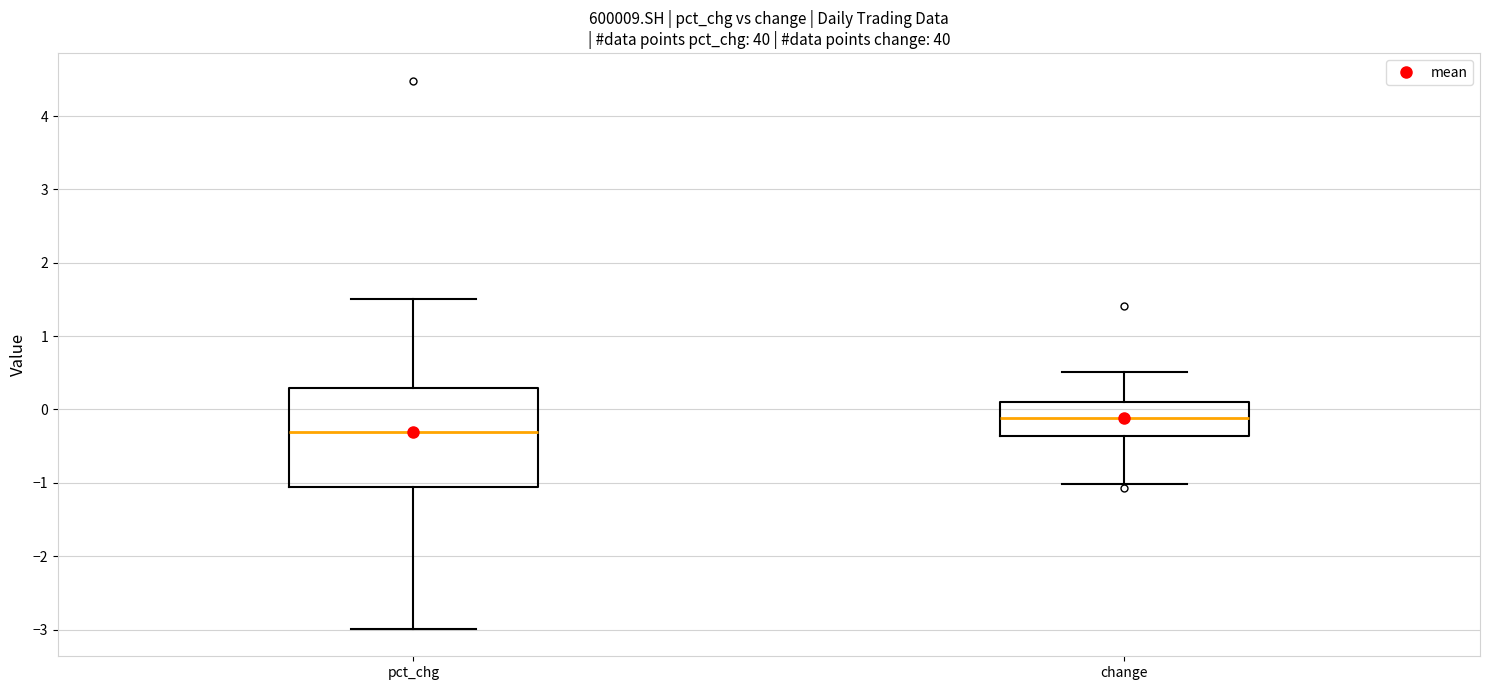

Which box is the tallest, from its lower edge to its upper edge?

pct_chg